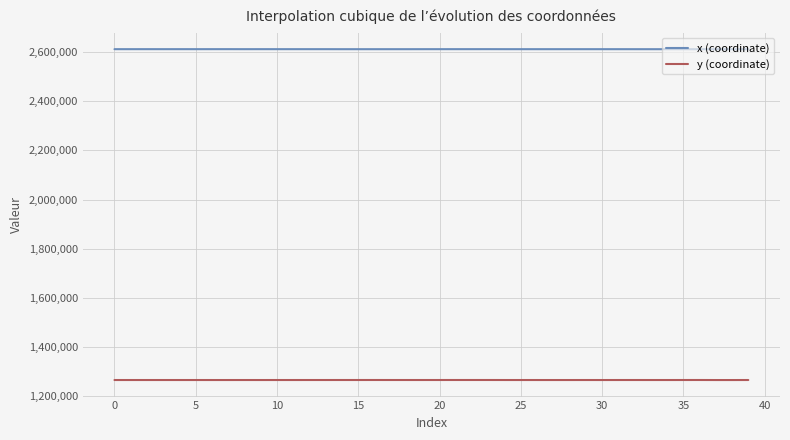

What are all the series names shown in the legend?

x (coordinate), y (coordinate)